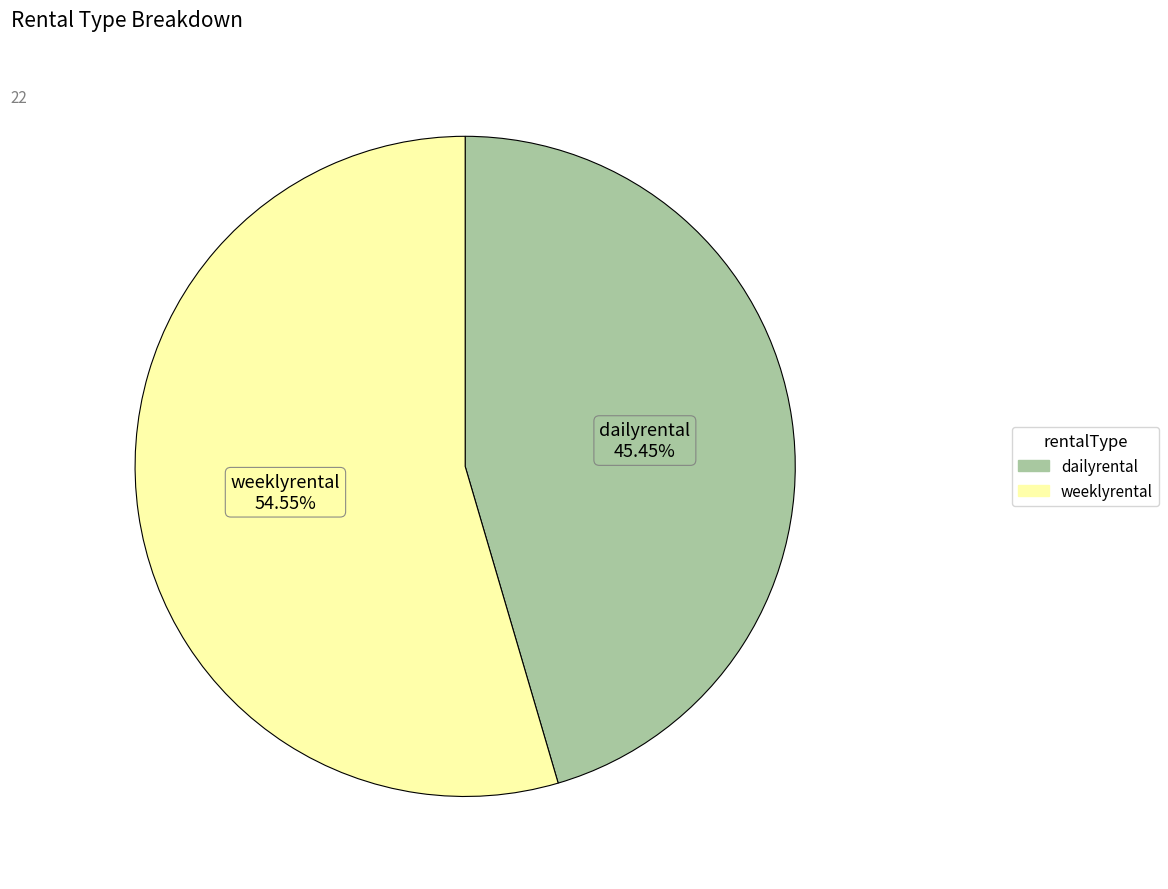

To the nearest percent, what percentage of the pie is dailyrental?

45%